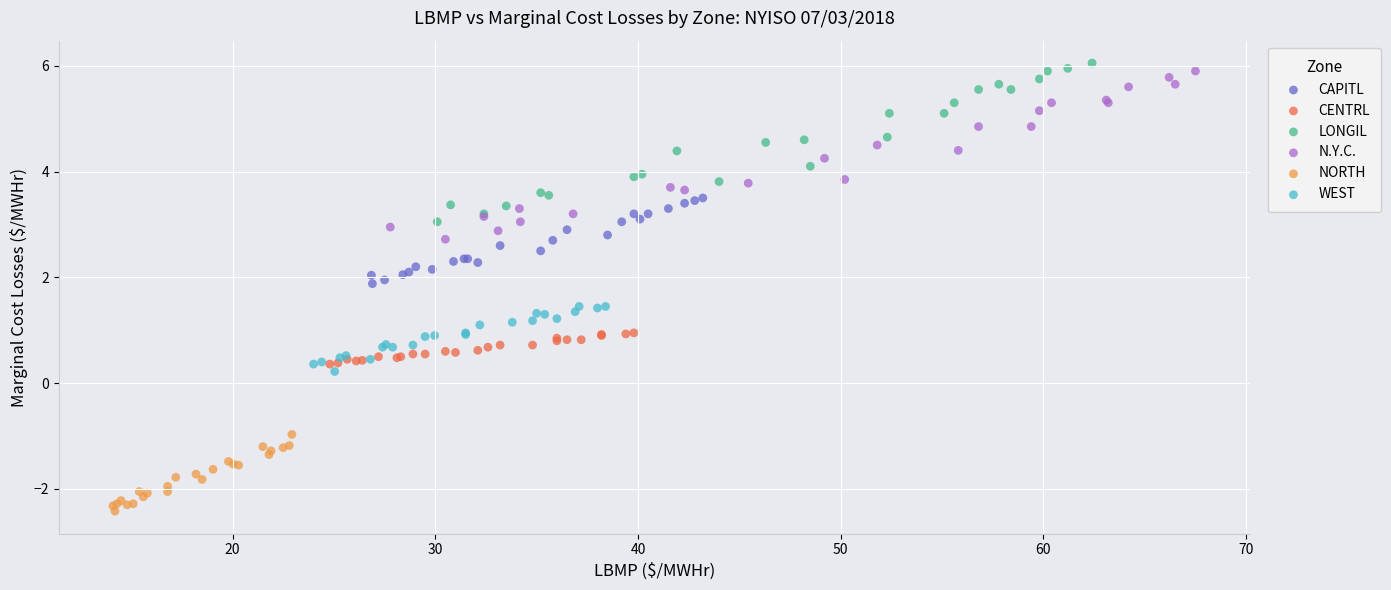

Which series contains the highest Y value?

LONGIL